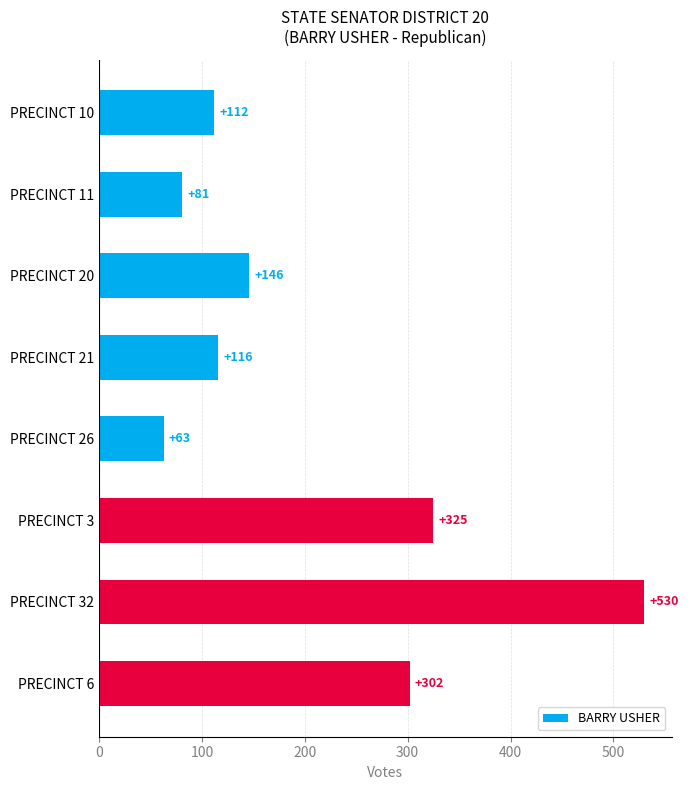

What is the difference between the maximum and second lowest values?

449